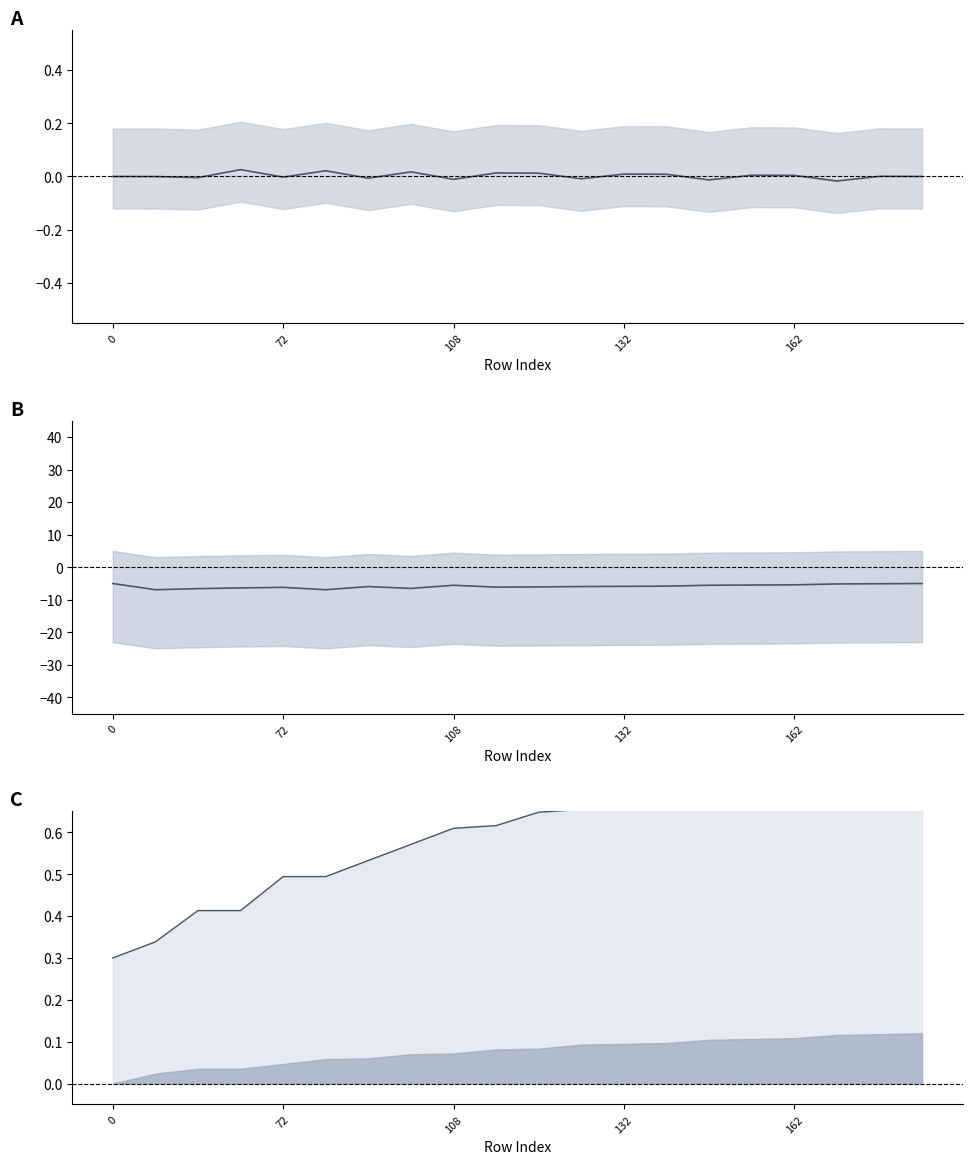

What is the label of the 2nd point from the left?

72